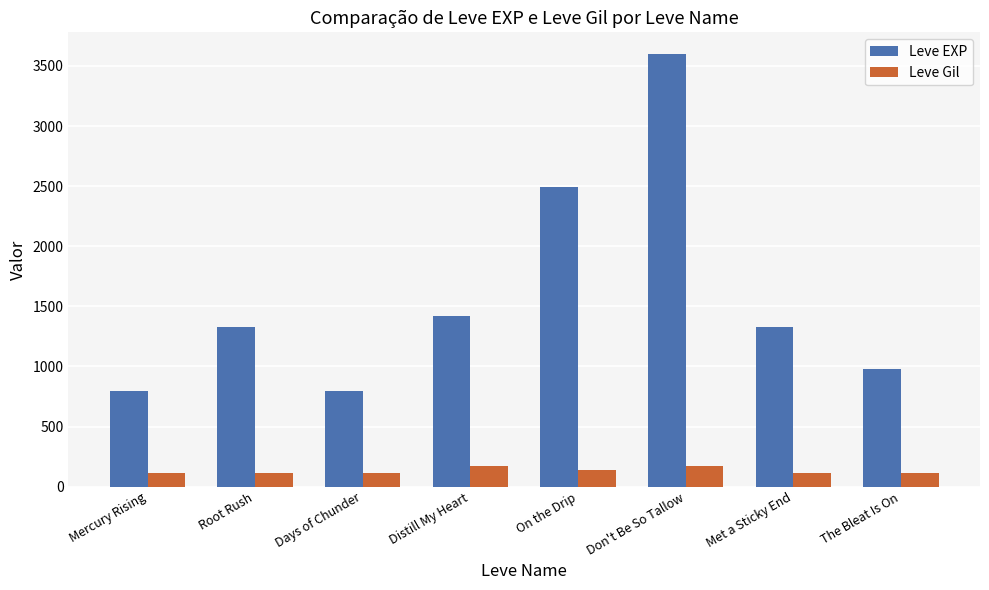

Rank the series by their average value, from lowest to highest.

Leve Gil, Leve EXP